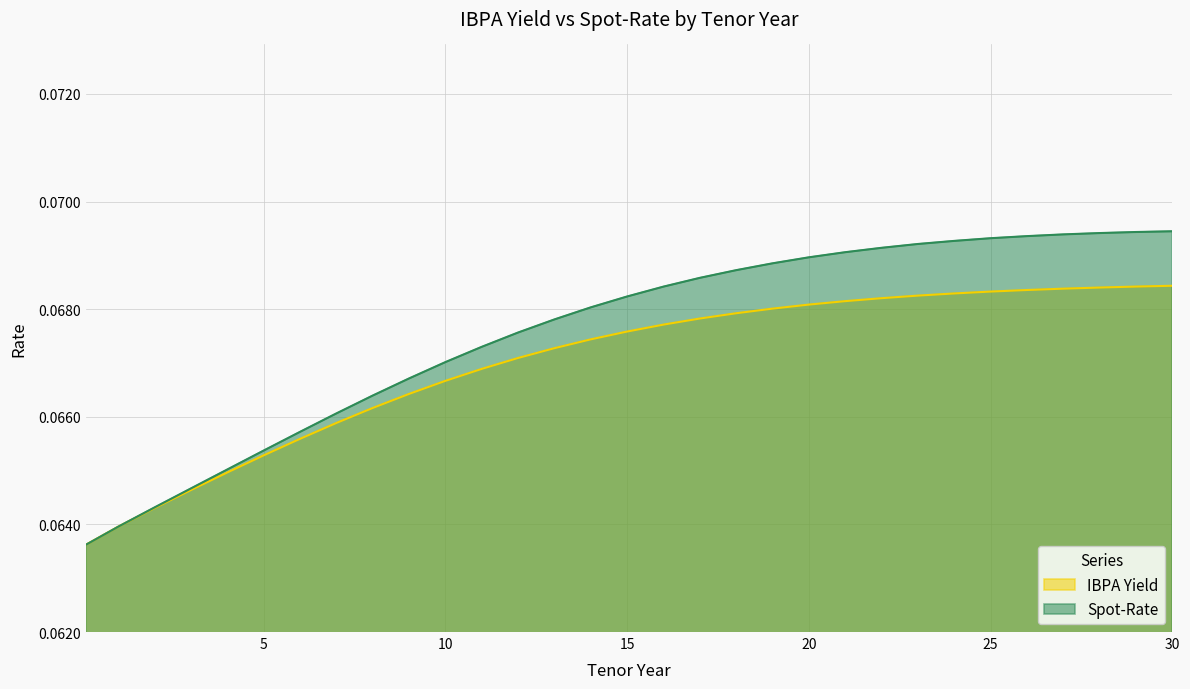

True or false: Spot-Rate has more than 0 interior local peaks.

False